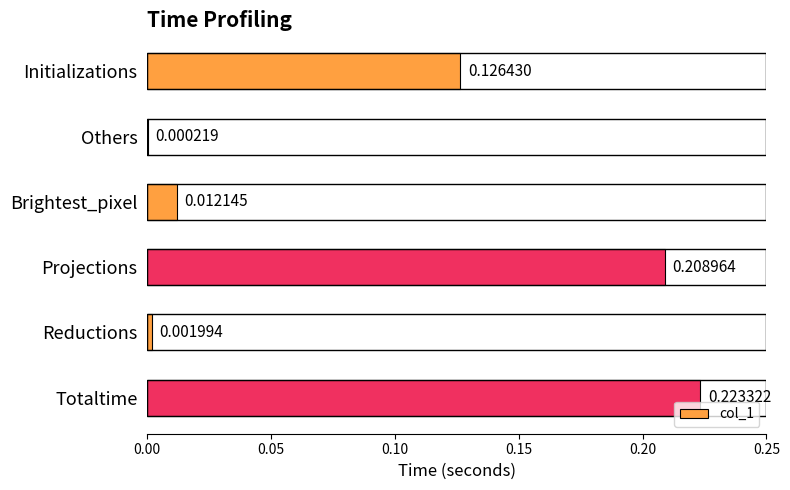

Are the bars horizontal?

Yes